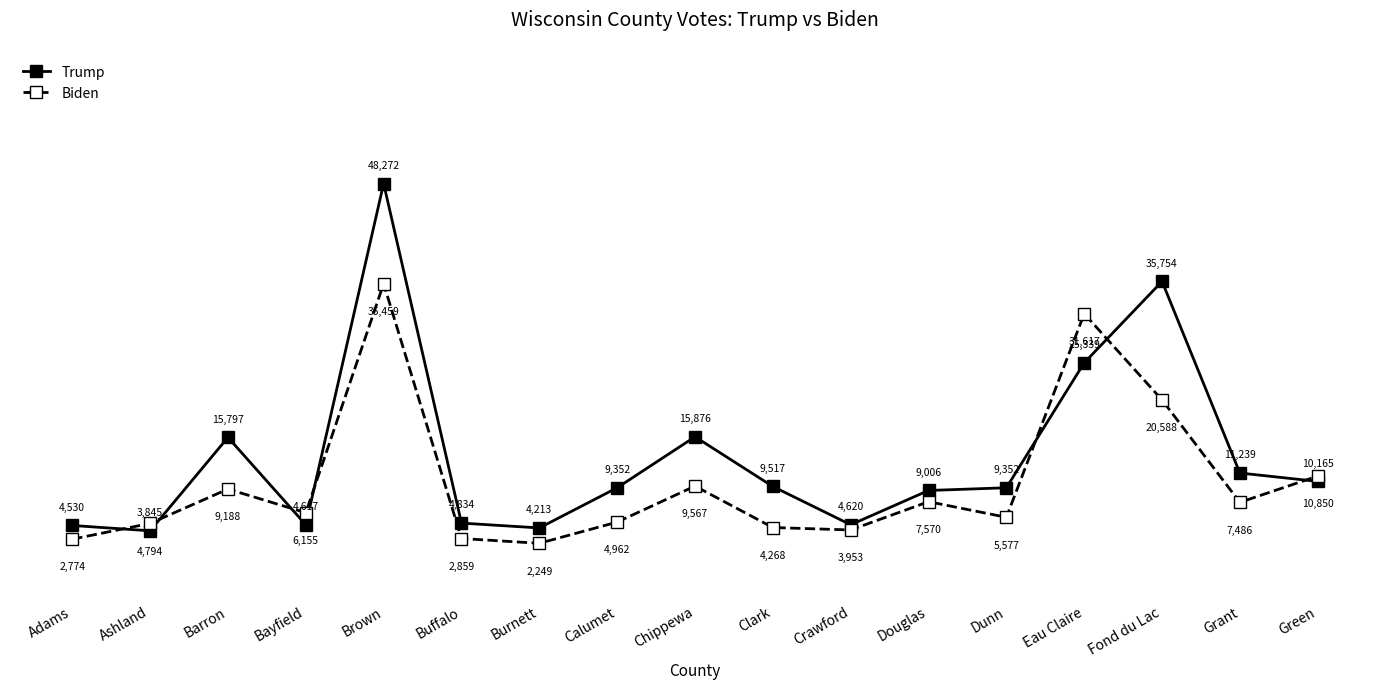

True or false: Biden and Trump cross at least once.

True